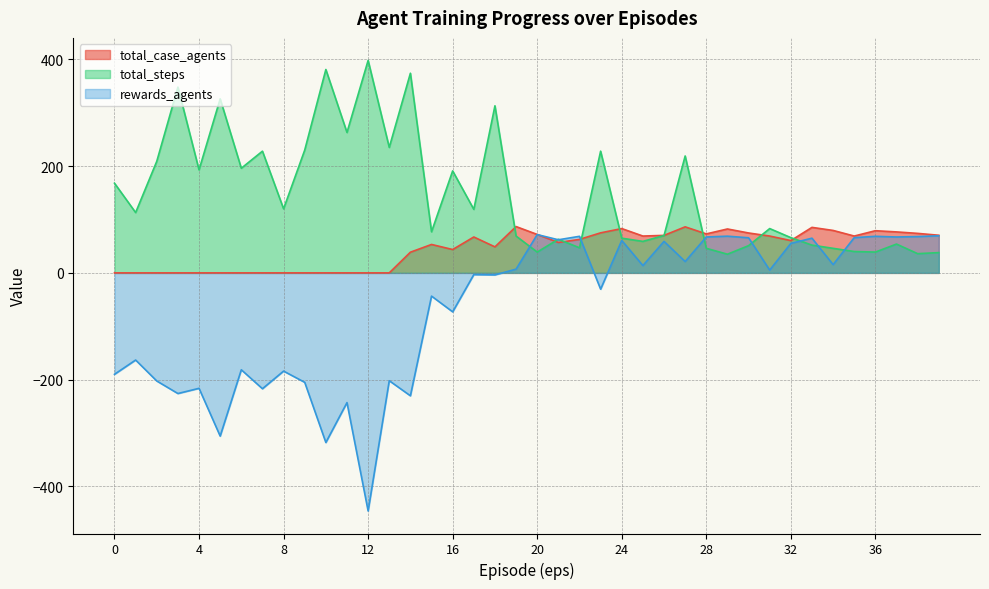

How many values in rewards_agents are below zero?

20